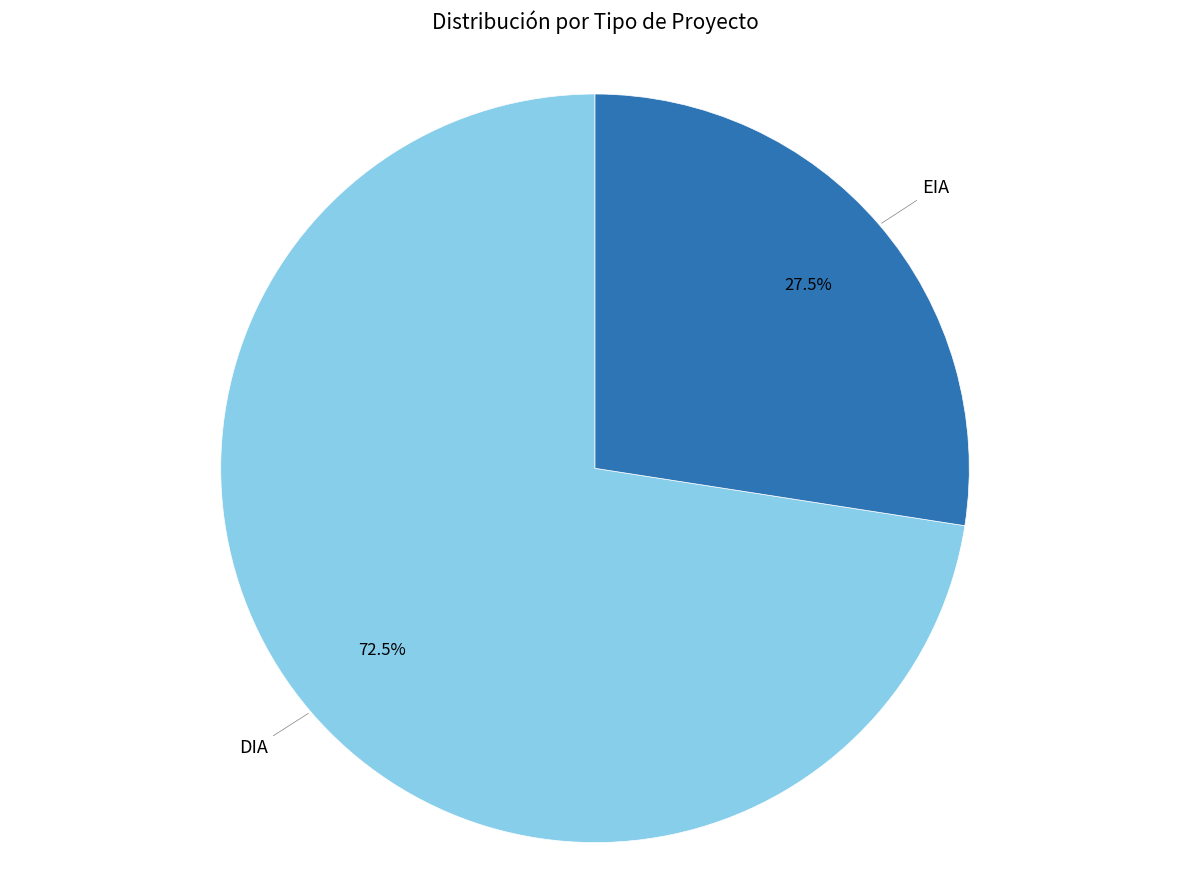

Does any single category account for the majority?

Yes